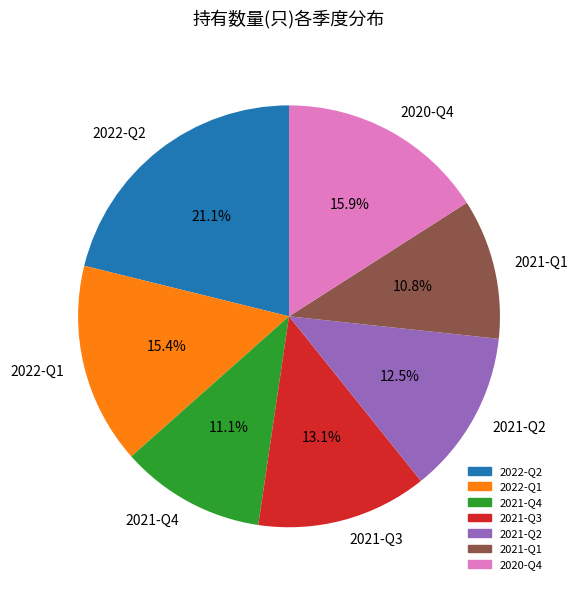

To the nearest percent, what is the combined percentage of 2021-Q3 and 2021-Q1?

24%